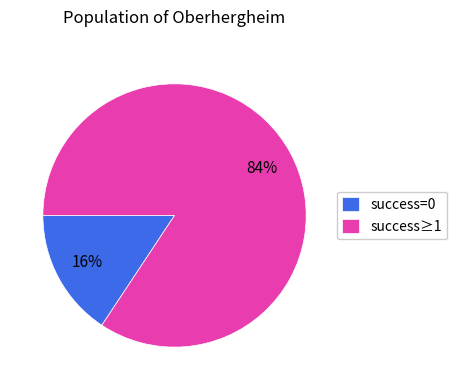

The success=0 slice represents 4% of the pie. True or false?

False